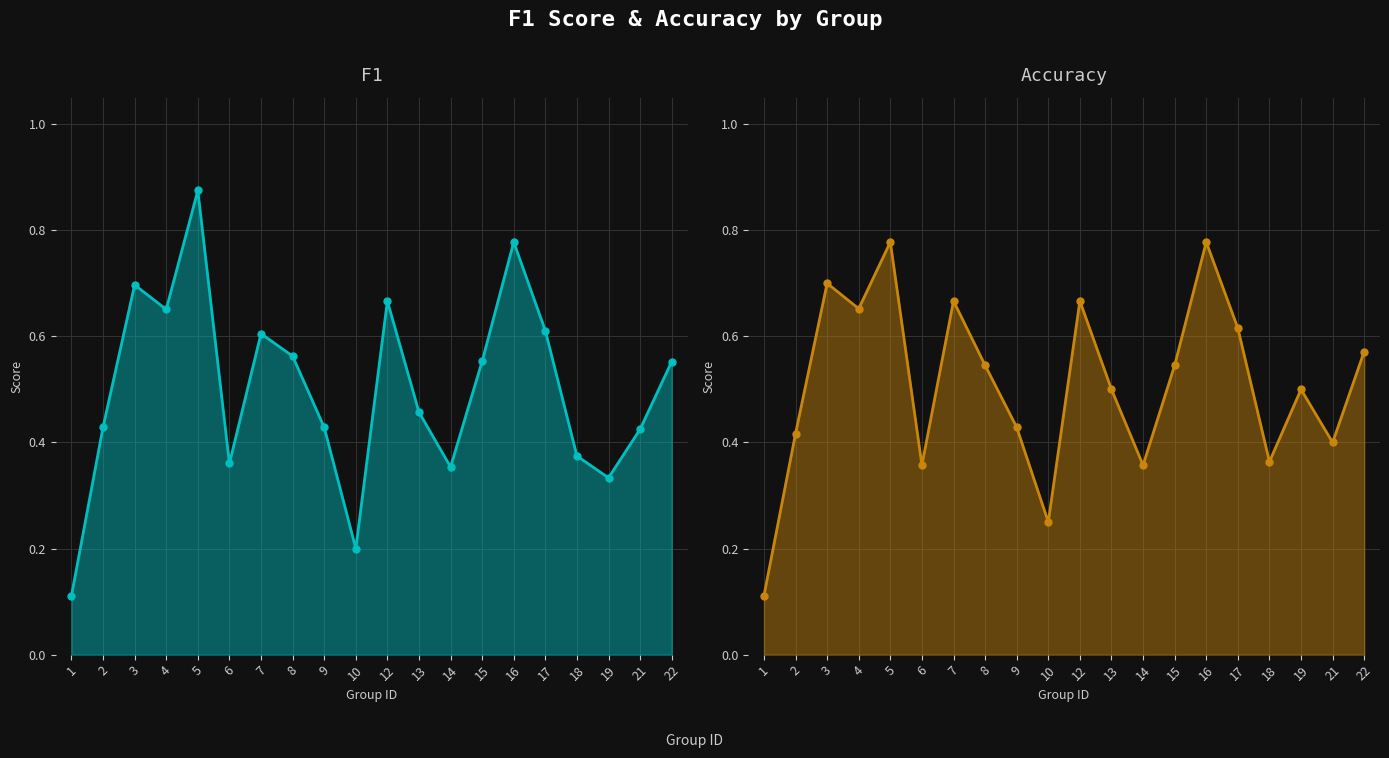

What is the value of the f1 point at the 5th from the left?

0.9